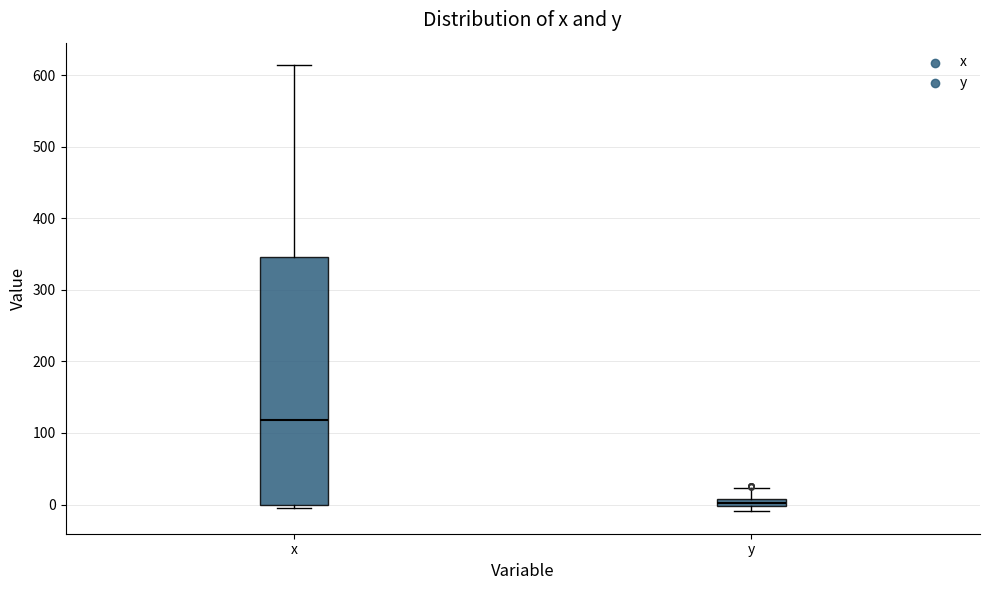

Which box has the lowest median line?

y